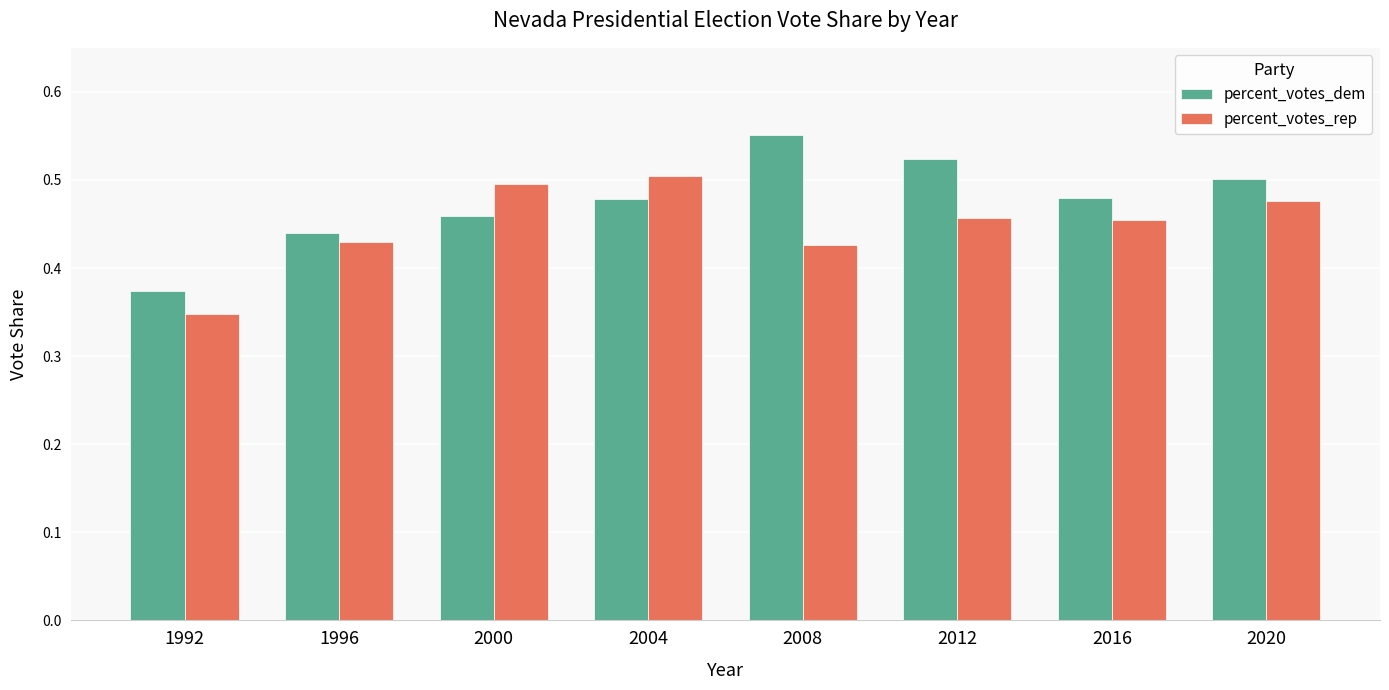

Is it true that percent_votes_dem equals 0.5 at 2004?

True